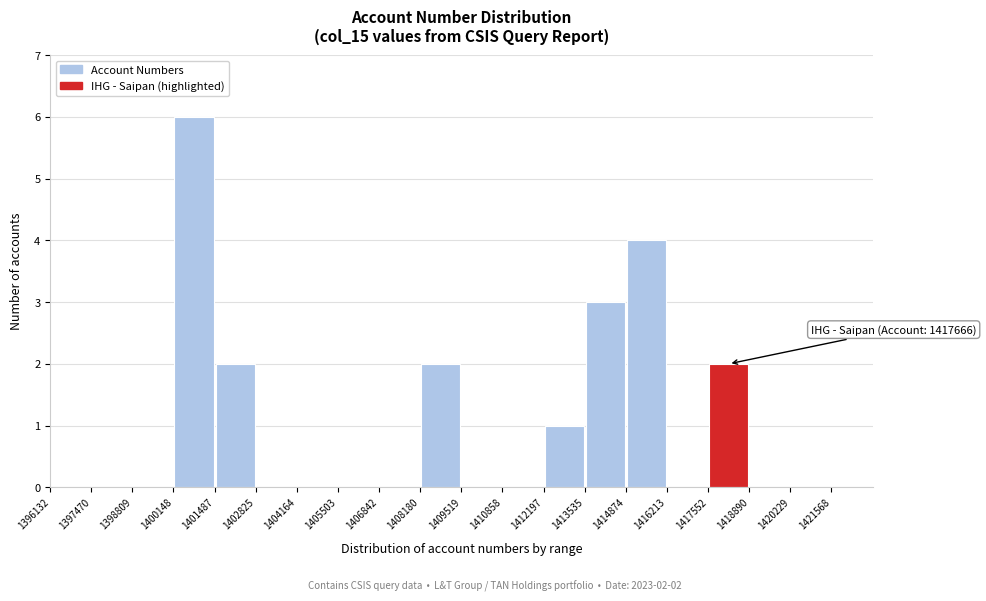

Over which range of the x-axis is the bar tallest?

1400200 to 1401400